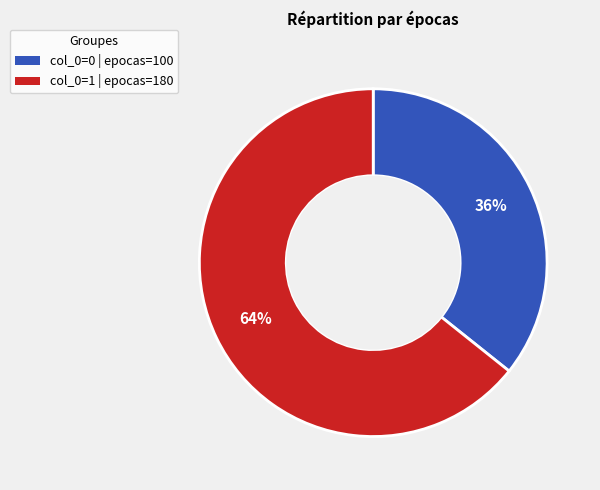

To the nearest percent, what portion does col_0=1 | epocas=180 represent?

64%